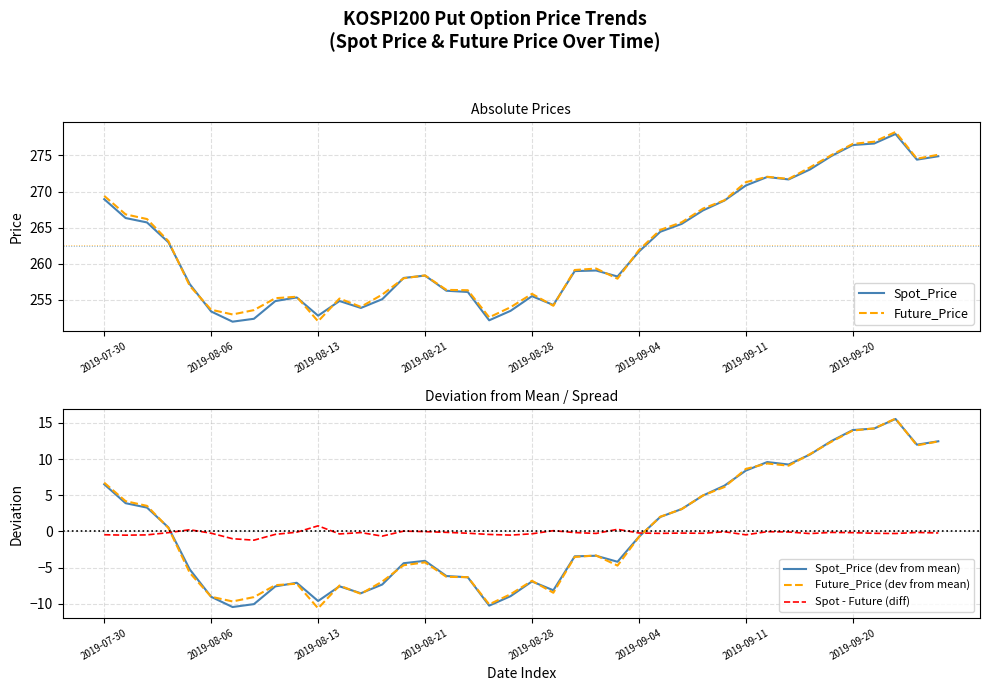

True or false: Spot_Price and Future_Price (dev from mean) intersect in this chart.

False